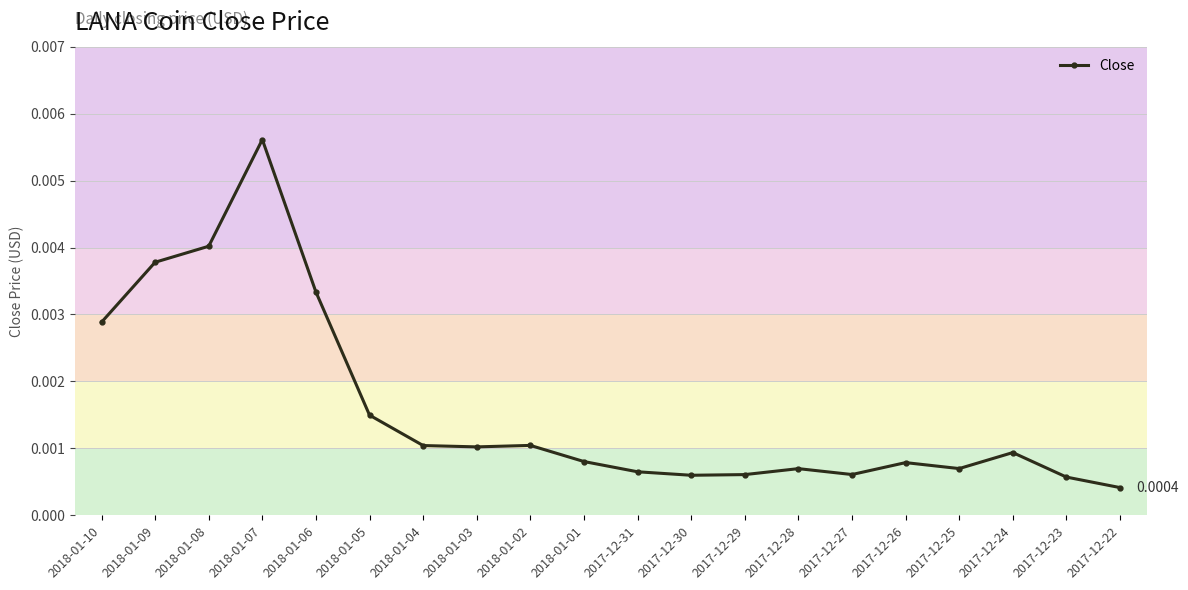

True or false: the data has more than 2 interior local peaks.

True